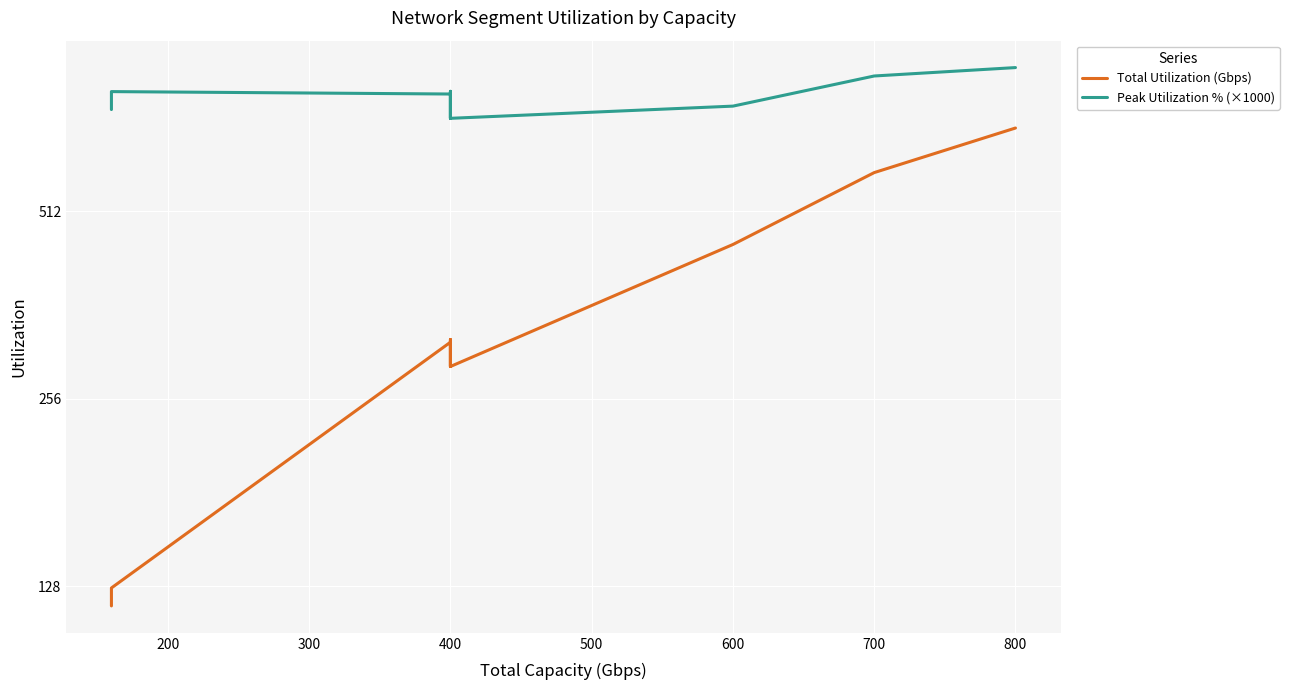

What is the minimum value for Peak Utilization % (×1000)?

720.9